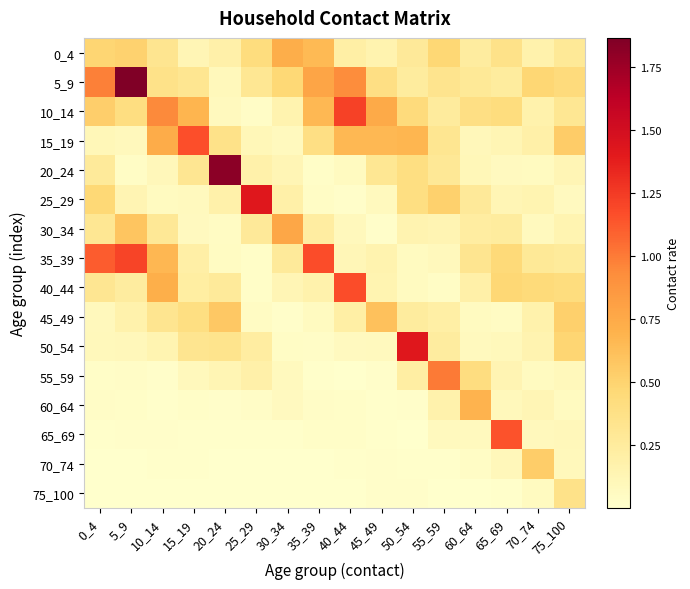

Reading left to right, extract all data points from this chart.

0_4: 0_4=0.5	5_9=0.5	10_14=0.3	15_19=0.1	20_24=0.2	25_29=0.4	30_34=0.7	35_39=0.7	40_44=0.2	45_49=0.2	50_54=0.3	55_59=0.5	60_64=0.2	65_69=0.4	70_74=0.2	75_100=0.3
5_9: 0_4=1.0	5_9=1.9	10_14=0.4	15_19=0.3	20_24=0.1	25_29=0.3	30_34=0.5	35_39=0.8	40_44=0.9	45_49=0.4	50_54=0.2	55_59=0.3	60_64=0.3	65_69=0.2	70_74=0.5	75_100=0.4
10_14: 0_4=0.5	5_9=0.4	10_14=0.9	15_19=0.7	20_24=0.1	25_29=0.0	30_34=0.2	35_39=0.7	40_44=1.2	45_49=0.7	50_54=0.4	55_59=0.3	60_64=0.4	65_69=0.4	70_74=0.2	75_100=0.3
15_19: 0_4=0.1	5_9=0.1	10_14=0.7	15_19=1.2	20_24=0.4	25_29=0.1	30_34=0.1	35_39=0.4	40_44=0.7	45_49=0.7	50_54=0.7	55_59=0.3	60_64=0.1	65_69=0.1	70_74=0.2	75_100=0.5
20_24: 0_4=0.3	5_9=0.0	10_14=0.1	15_19=0.3	20_24=1.8	25_29=0.2	30_34=0.1	35_39=0.0	40_44=0.1	45_49=0.3	50_54=0.4	55_59=0.3	60_64=0.1	65_69=0.1	70_74=0.1	75_100=0.1
25_29: 0_4=0.5	5_9=0.1	10_14=0.1	15_19=0.1	20_24=0.2	25_29=1.4	30_34=0.2	35_39=0.0	40_44=0.0	45_49=0.1	50_54=0.4	55_59=0.5	60_64=0.3	65_69=0.1	70_74=0.1	75_100=0.1
30_34: 0_4=0.3	5_9=0.6	10_14=0.3	15_19=0.1	20_24=0.1	25_29=0.3	30_34=0.8	35_39=0.2	40_44=0.1	45_49=0.0	50_54=0.2	55_59=0.1	60_64=0.2	65_69=0.2	70_74=0.1	75_100=0.1
35_39: 0_4=1.1	5_9=1.2	10_14=0.7	15_19=0.2	20_24=0.1	25_29=0.0	30_34=0.3	35_39=1.2	40_44=0.1	45_49=0.2	50_54=0.1	55_59=0.1	60_64=0.3	65_69=0.4	70_74=0.3	75_100=0.3
40_44: 0_4=0.3	5_9=0.2	10_14=0.7	15_19=0.2	20_24=0.3	25_29=0.0	30_34=0.1	35_39=0.2	40_44=1.2	45_49=0.1	50_54=0.1	55_59=0.0	60_64=0.2	65_69=0.5	70_74=0.4	75_100=0.4
45_49: 0_4=0.1	5_9=0.2	10_14=0.3	15_19=0.4	20_24=0.6	25_29=0.0	30_34=0.0	35_39=0.1	40_44=0.2	45_49=0.6	50_54=0.2	55_59=0.2	60_64=0.1	65_69=0.1	70_74=0.2	75_100=0.5
50_54: 0_4=0.1	5_9=0.1	10_14=0.1	15_19=0.3	20_24=0.3	25_29=0.2	30_34=0.0	35_39=0.0	40_44=0.1	45_49=0.1	50_54=1.4	55_59=0.2	60_64=0.1	65_69=0.1	70_74=0.2	75_100=0.5
55_59: 0_4=0.0	5_9=0.0	10_14=0.0	15_19=0.1	20_24=0.1	25_29=0.2	30_34=0.1	35_39=0.0	40_44=0.0	45_49=0.0	50_54=0.2	55_59=1.0	60_64=0.4	65_69=0.1	70_74=0.1	75_100=0.1
60_64: 0_4=0.0	5_9=0.0	10_14=0.0	15_19=0.0	20_24=0.0	25_29=0.0	30_34=0.1	35_39=0.0	40_44=0.0	45_49=0.0	50_54=0.0	55_59=0.2	60_64=0.7	65_69=0.1	70_74=0.1	75_100=0.1
65_69: 0_4=0.0	5_9=0.0	10_14=0.0	15_19=0.0	20_24=0.0	25_29=0.0	30_34=0.0	35_39=0.0	40_44=0.0	45_49=0.0	50_54=0.0	55_59=0.1	60_64=0.1	65_69=1.2	70_74=0.1	75_100=0.1
70_74: 0_4=0.0	5_9=0.0	10_14=0.0	15_19=0.0	20_24=0.0	25_29=0.0	30_34=0.0	35_39=0.0	40_44=0.0	45_49=0.0	50_54=0.0	55_59=0.0	60_64=0.0	65_69=0.1	70_74=0.5	75_100=0.1
75_100: 0_4=0.0	5_9=0.0	10_14=0.0	15_19=0.0	20_24=0.0	25_29=0.0	30_34=0.0	35_39=0.0	40_44=0.0	45_49=0.0	50_54=0.0	55_59=0.0	60_64=0.0	65_69=0.0	70_74=0.1	75_100=0.4